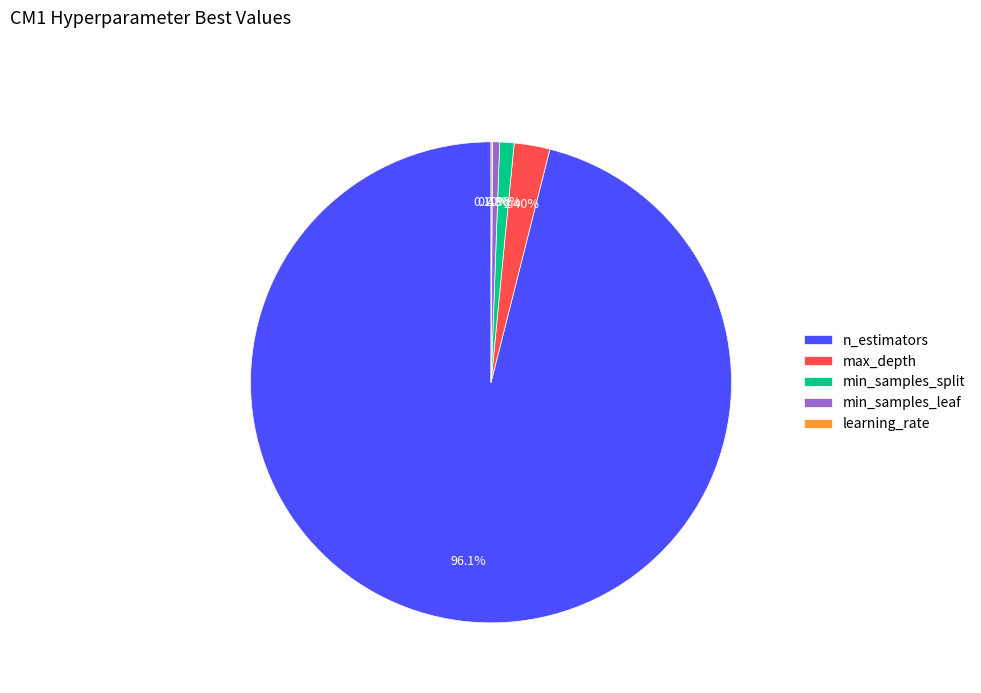

The n_estimators slice represents 82% of the pie. True or false?

False